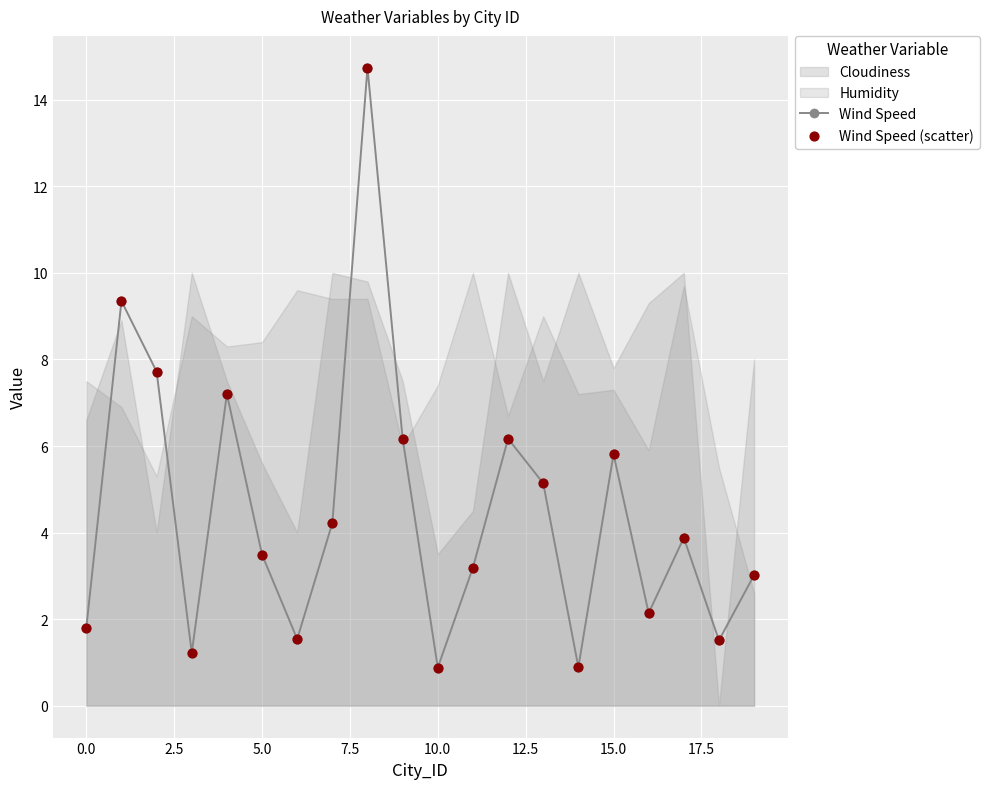

Which series contains the highest Y value?

Wind Speed